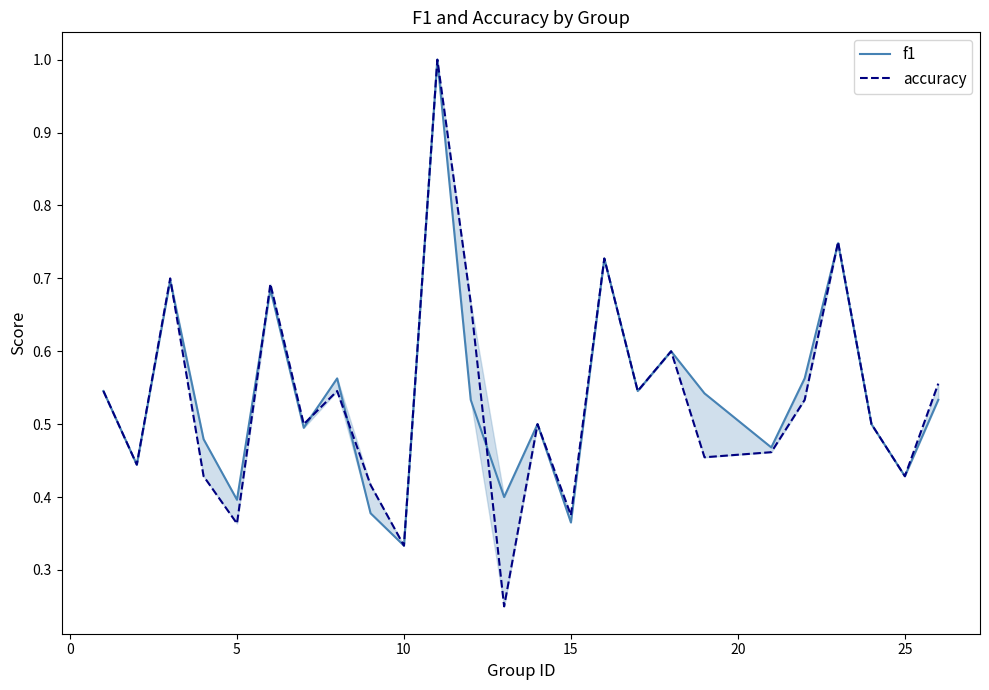

Which series ends up on top after the final intersection of accuracy and f1?

accuracy